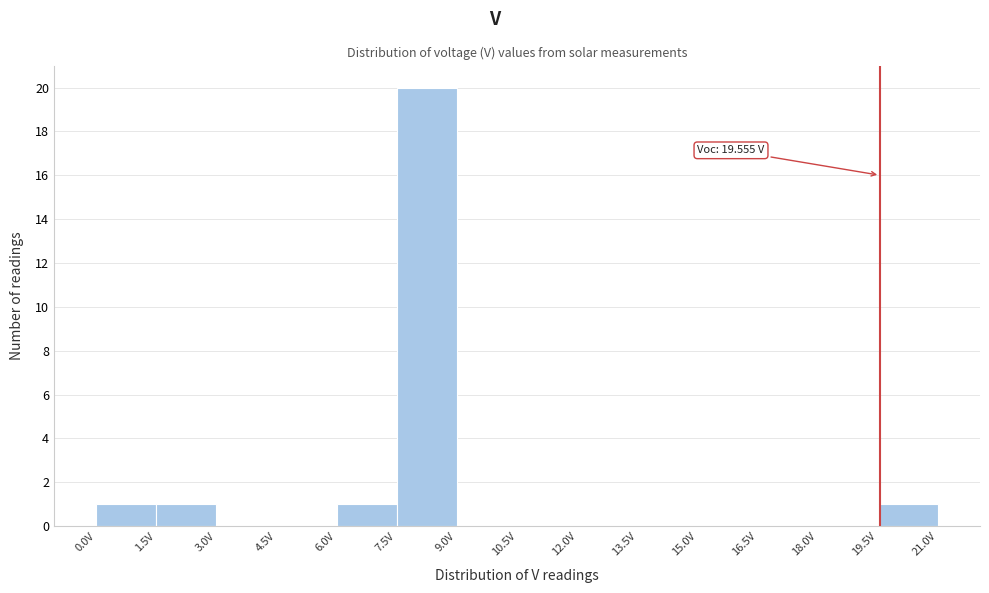

Which range on the x-axis has the tallest bar?

7.5 to 9.0